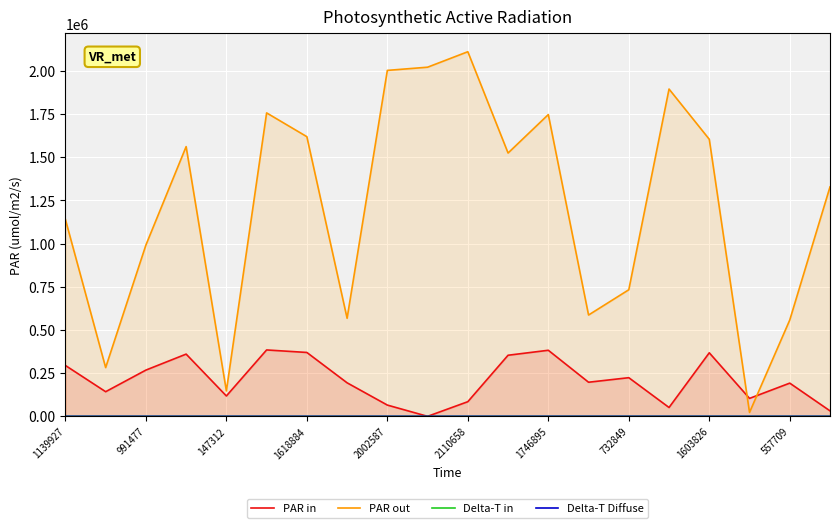

How many data points in Delta-T Diffuse are above 9?

8